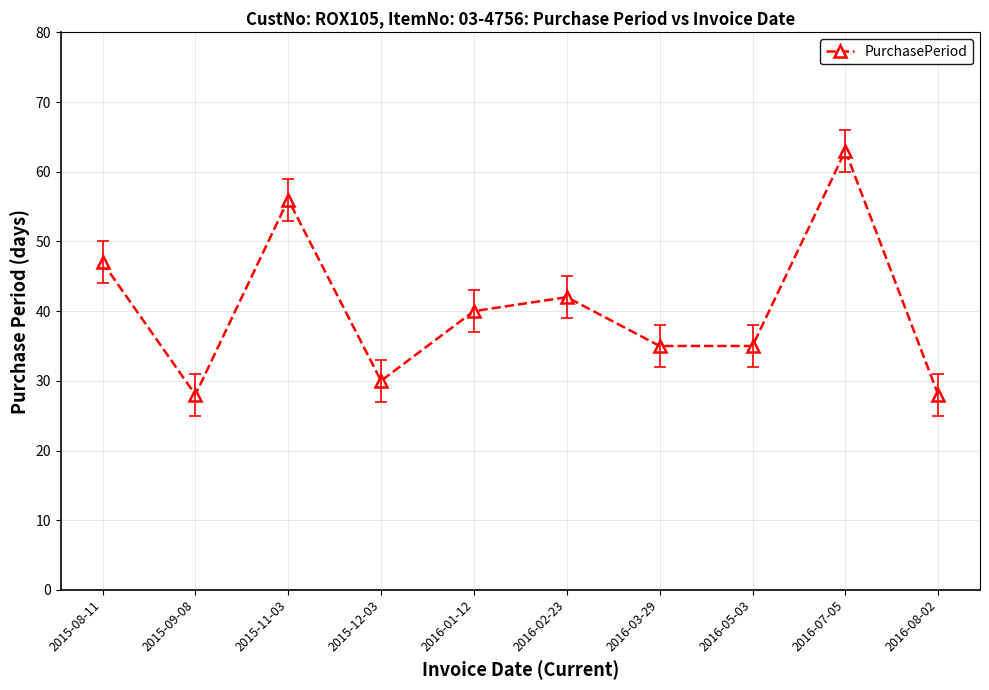

Where is the first local minimum?

2015-09-08